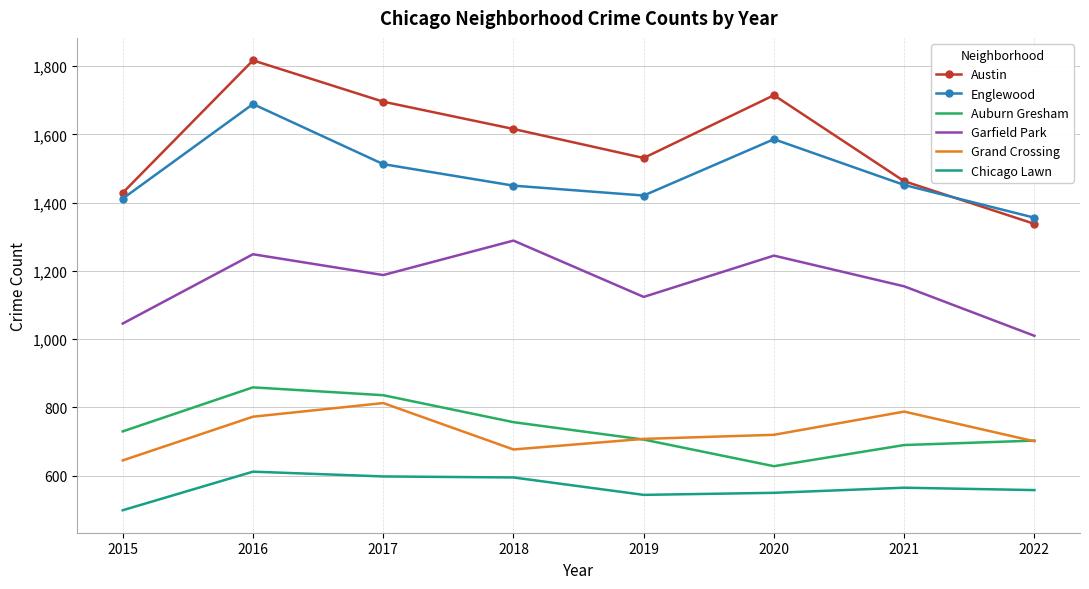

What is the difference between the Garfield Park values at 2020 and 2018?

44